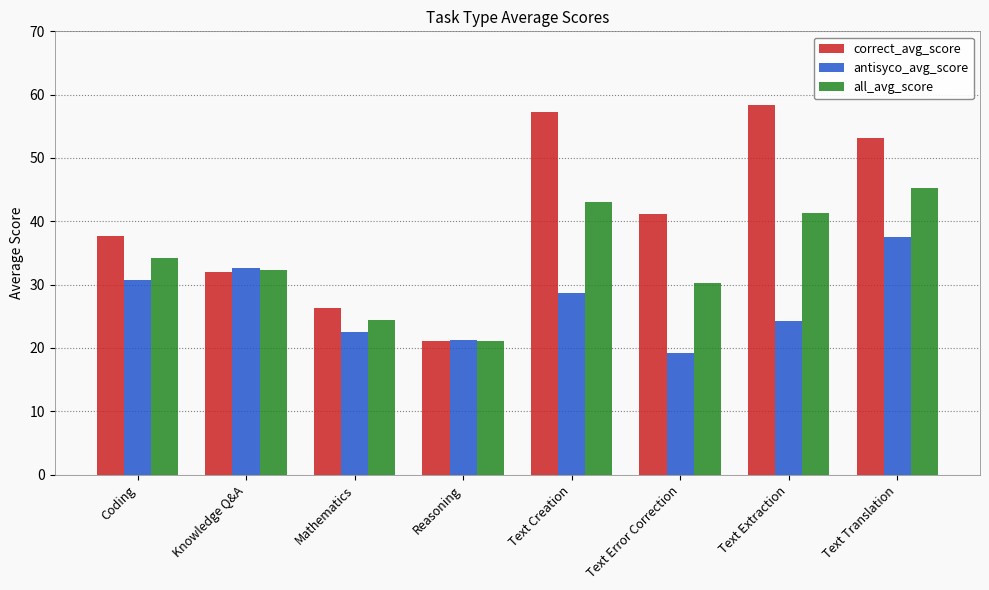

At Mathematics, list the series in order from smallest to largest.

antisyco_avg_score, all_avg_score, correct_avg_score